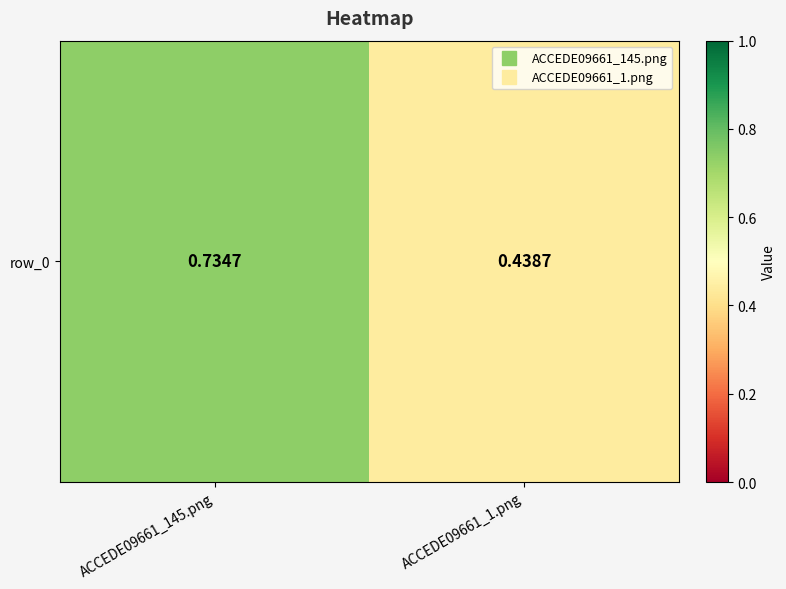

Reading left to right, extract all data points from this chart.

0.7	0.4